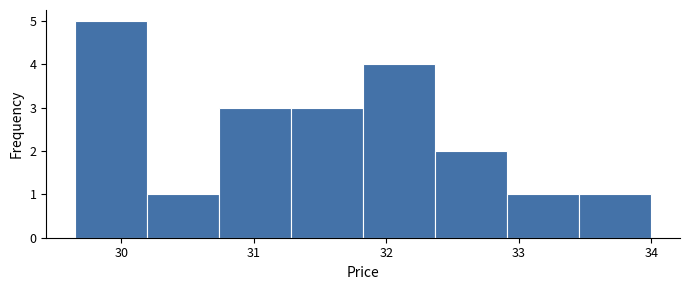

Reading left to right, transcribe this chart: for each bar, give the range it covers on the x-axis and its height. Neither the bar edges nor the heights are printed on the chart, so give them approximately, as read against the axes.

29.7 to 30.2: 5
30.2 to 30.7: 1
30.7 to 31.3: 3
31.3 to 31.8: 3
31.8 to 32.4: 4
32.4 to 32.9: 2
32.9 to 33.5: 1
33.5 to 34.0: 1